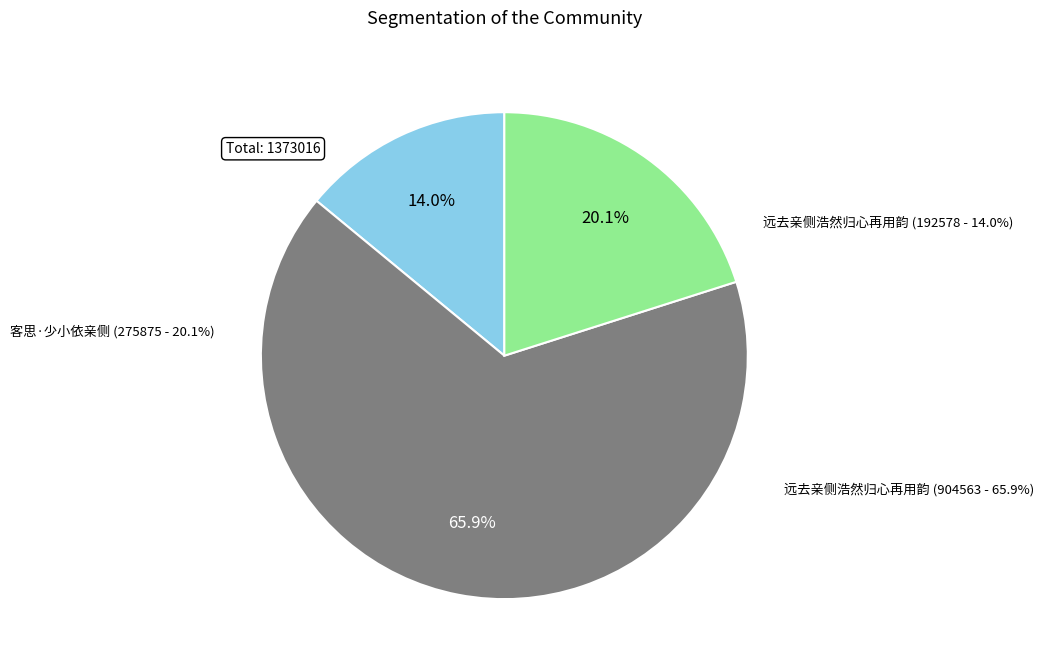

Does 远去亲侧浩然归心再用韵 (192578) account for over 50% of the chart?

No